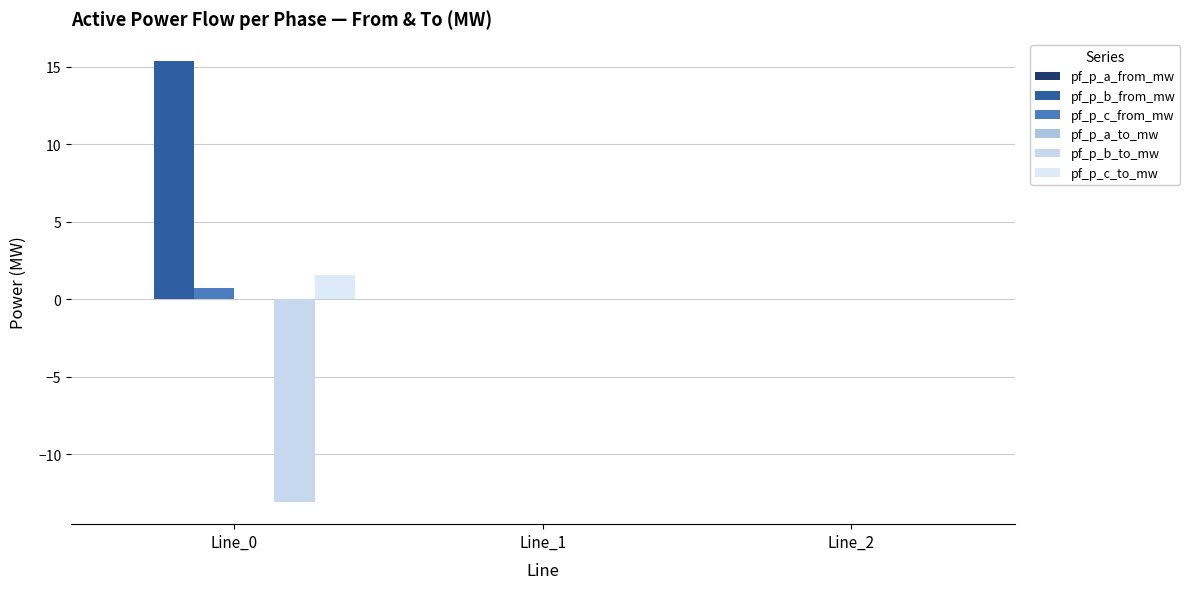

Reading left to right, transcribe all the data shown in this chart.

pf_p_a_from_mw: 0.0	-0.0	-0.0
pf_p_b_from_mw: 15.4	0.0	0.0
pf_p_c_from_mw: 0.7	0.0	0.0
pf_p_a_to_mw: -0.0	0.0	0.0
pf_p_b_to_mw: -13.1	-0.0	-0.0
pf_p_c_to_mw: 1.6	-0.0	-0.0